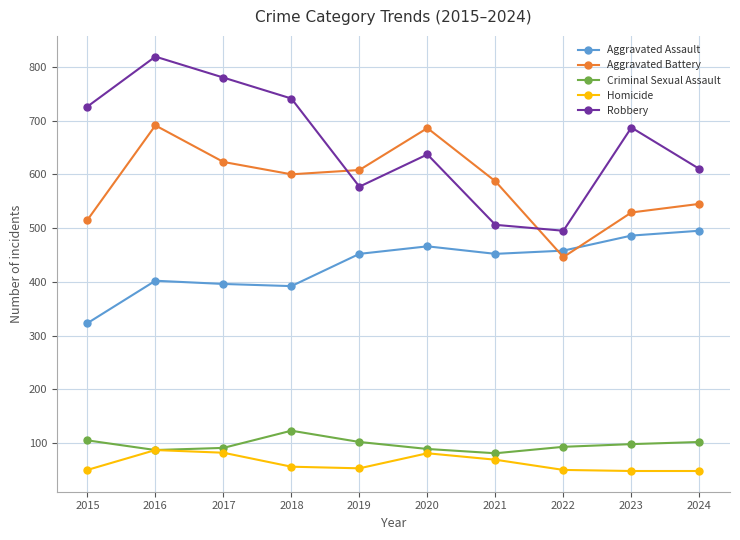

How many lines are shown in the chart?

5